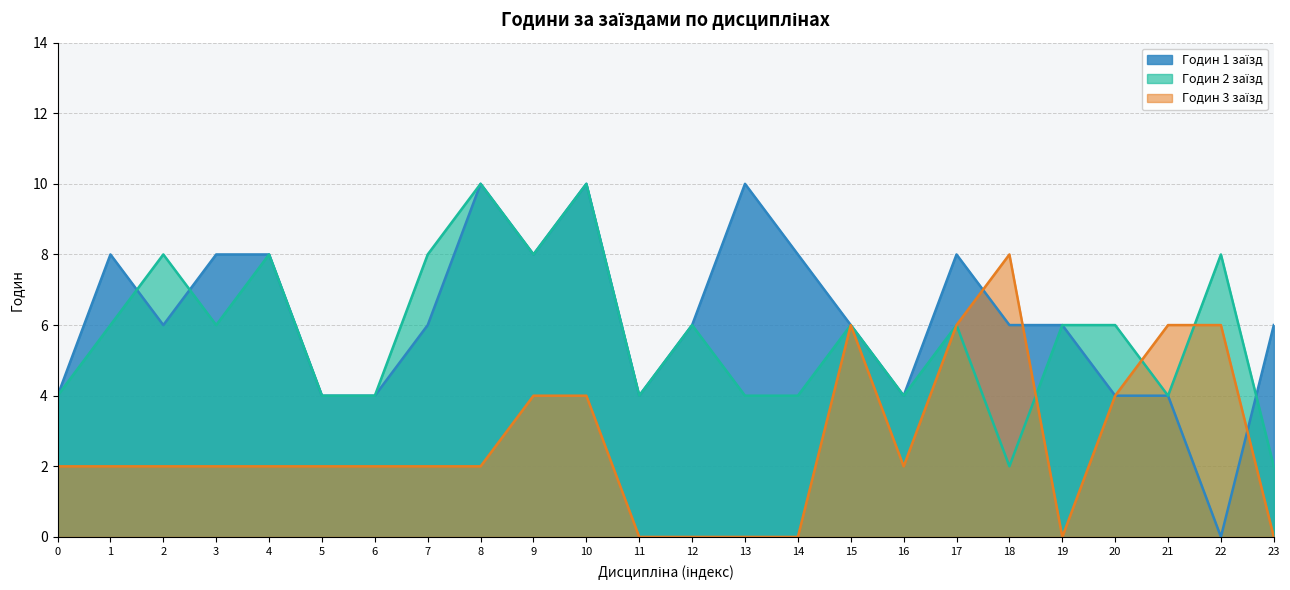

What is the difference between the highest and lowest values at 3?

6